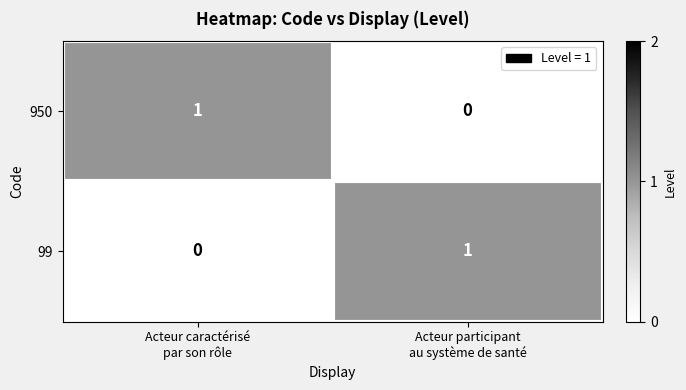

How many distinct data groups are displayed?

2